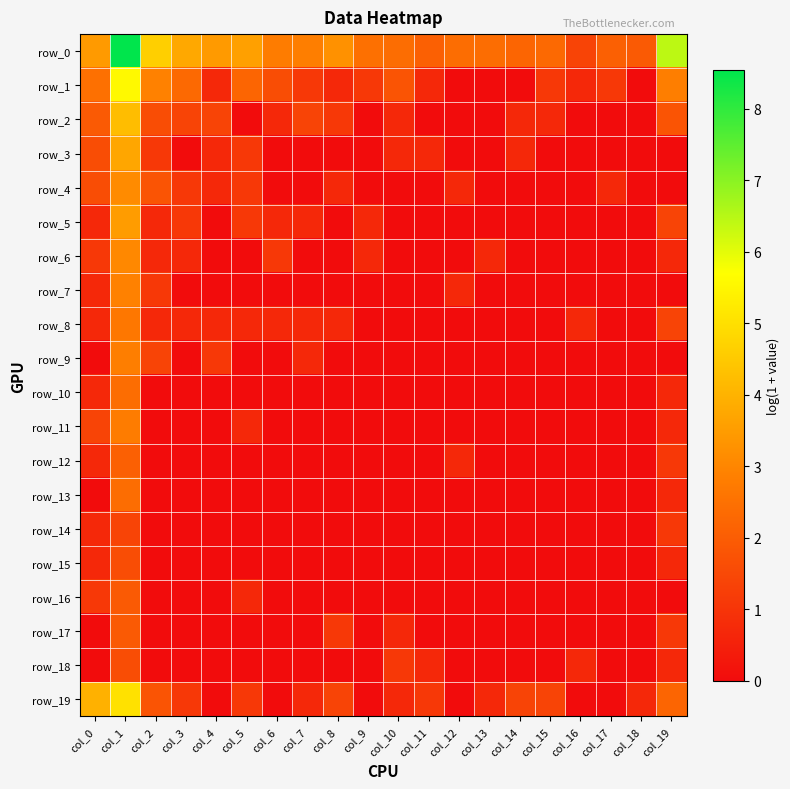

What is the difference between the maximum and minimum values in the row_16 series?

1.9